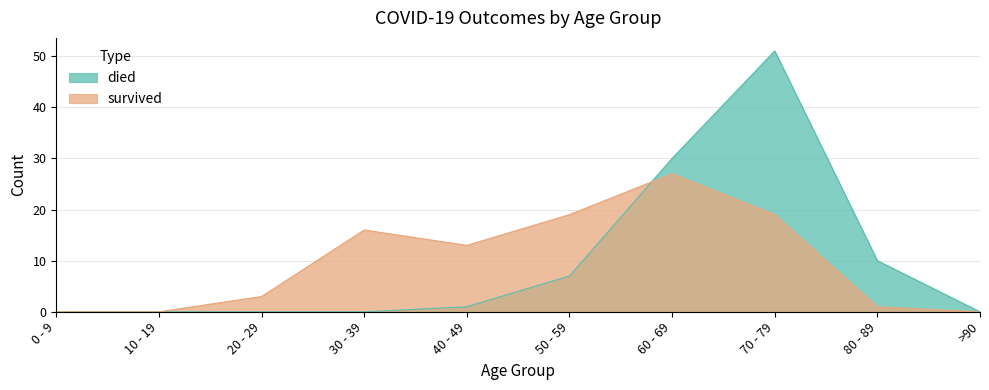

Between which two adjacent categories do survived and died first intersect?

50 - 59 and 60 - 69